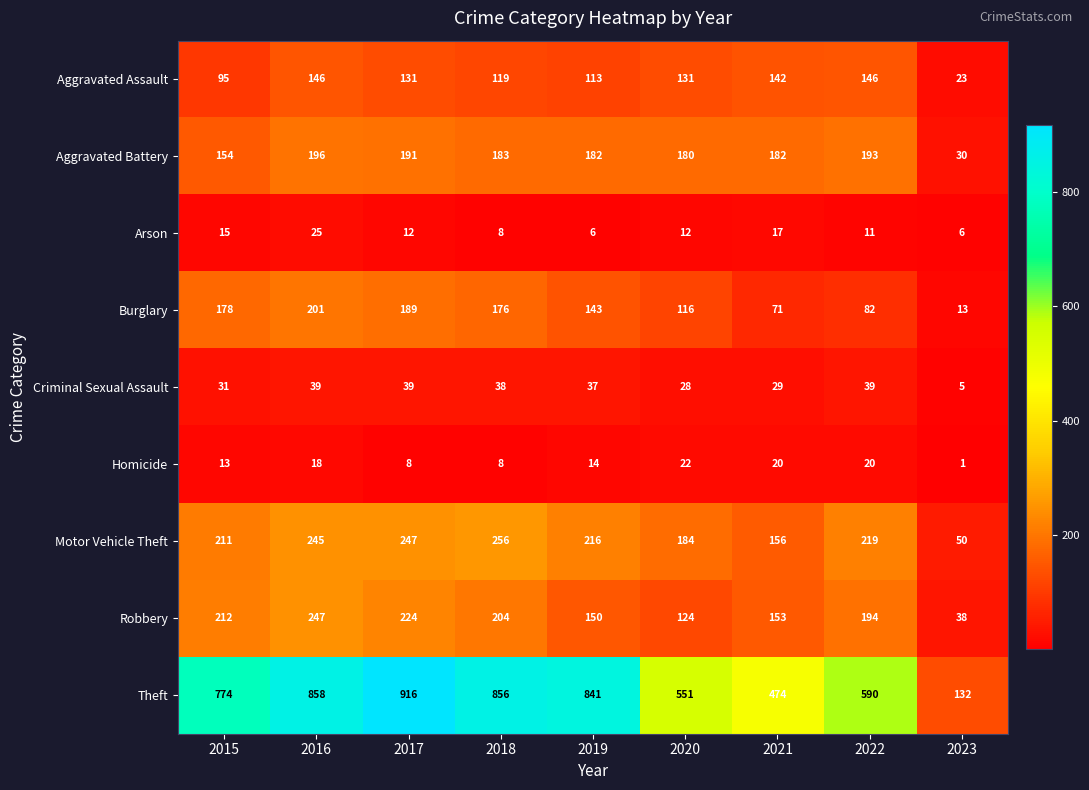

What is the difference between the Homicide values at 2017 and 2016?

10